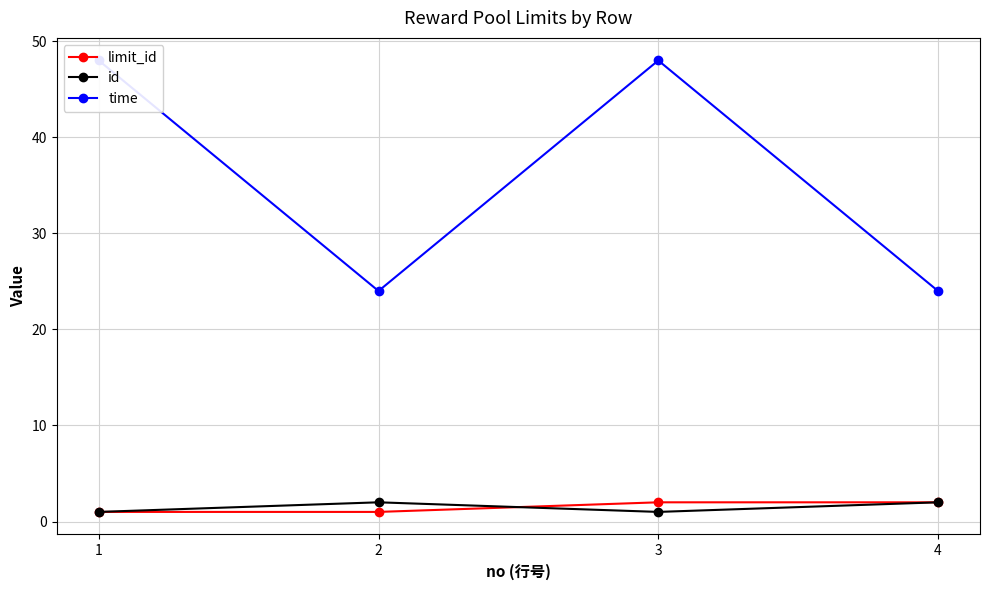

What is the minimum value shown in the chart?

1